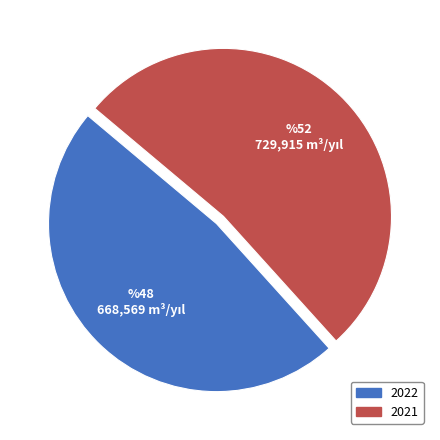

True or false: 2022 accounts for 62% of the total.

False